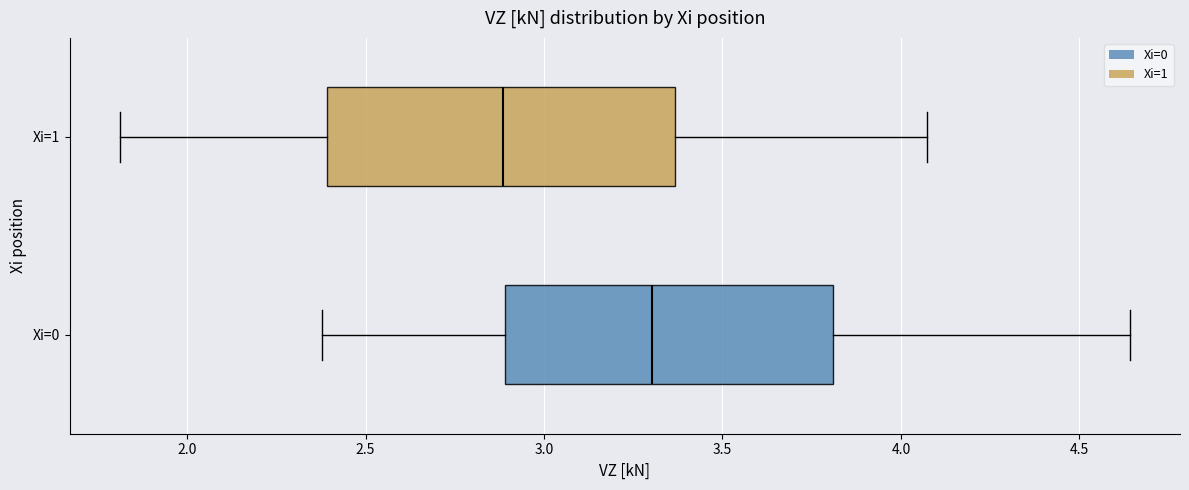

Reading bottom to top, transcribe this box plot: for each box, give where its median line is, the range the box spans, and where its two whiskers end, as read against the x-axis. The values are not printed on the chart, so give them approximately, as read against the axis.

Xi=0: median 3.30, box 2.90 to 3.80, whiskers 2.40 to 4.65
Xi=1: median 2.90, box 2.40 to 3.35, whiskers 1.80 to 4.05